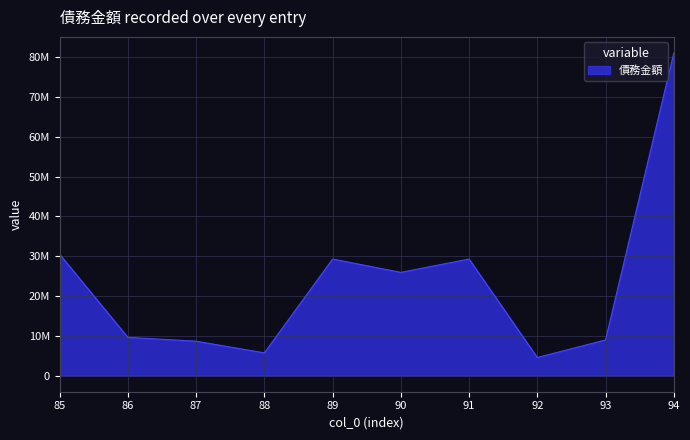

What is the ratio of the value at 87 to the value at 86?

0.9